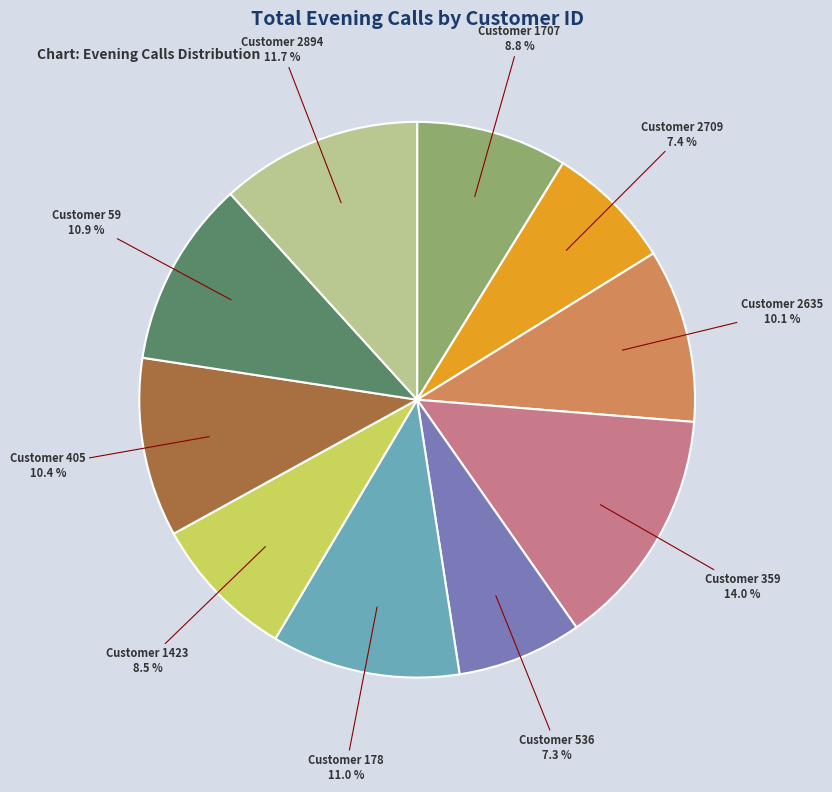

Which slice is the largest?

Customer 359